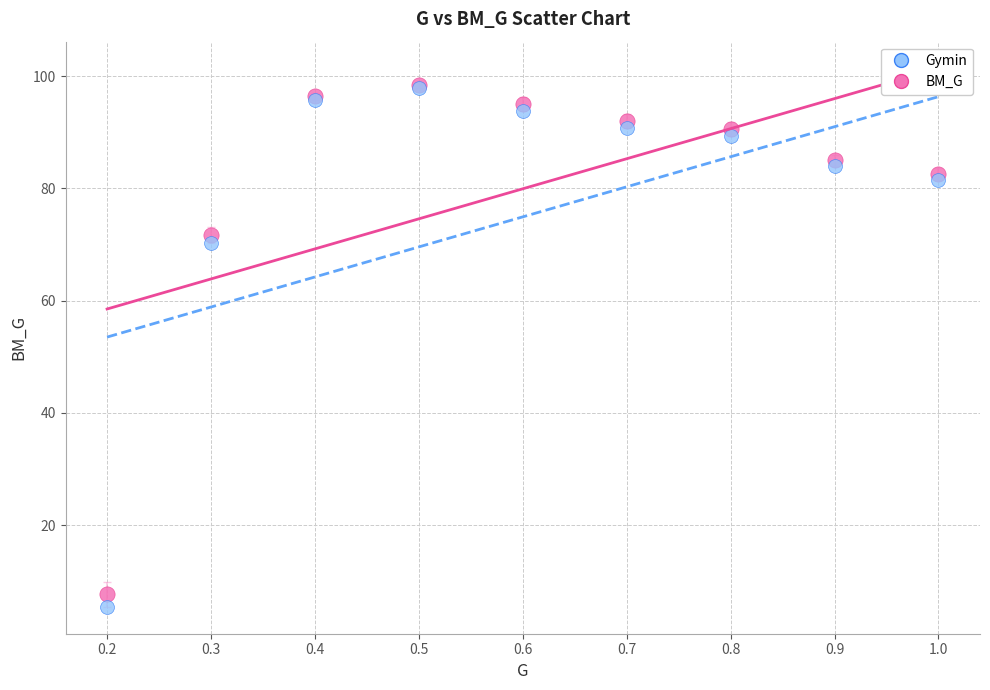

Across all series, what Y value is closest to 51?

70.3